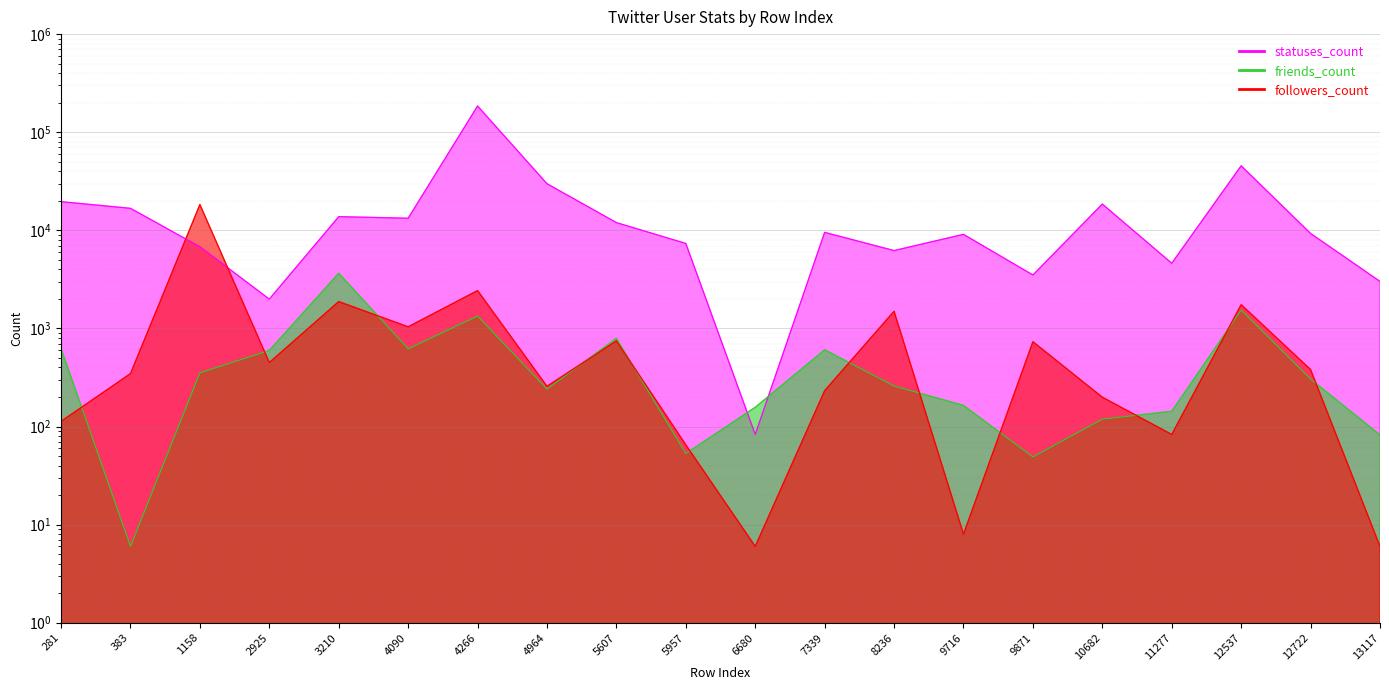

What is the spread (max minus min) of values at 10682?

18409